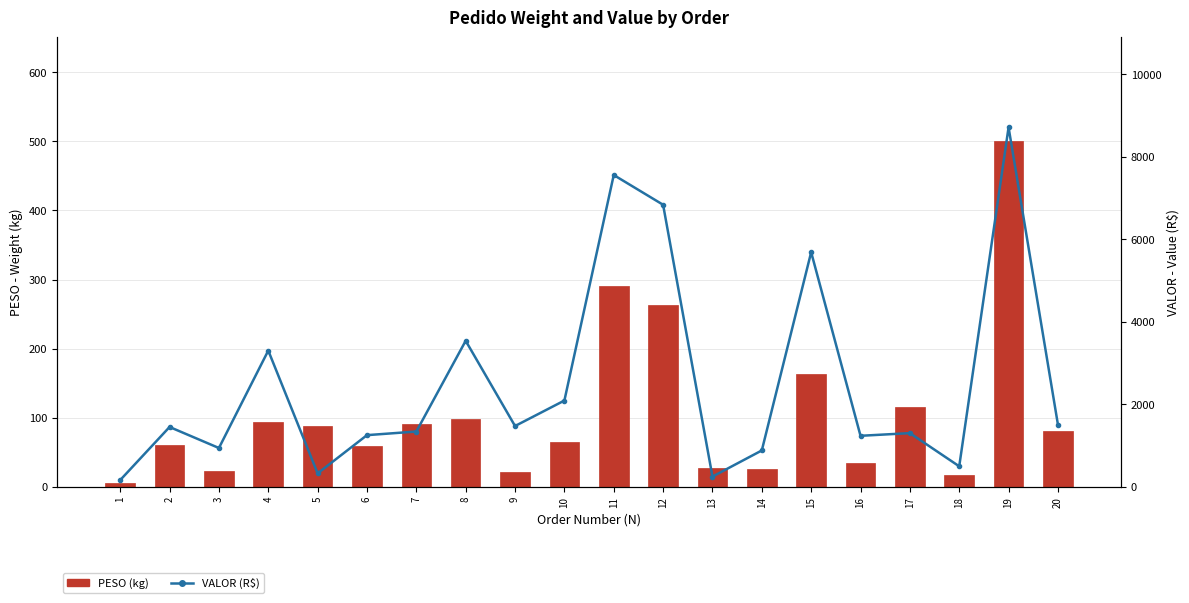

Rank the series by their average value, from lowest to highest.

PESO (kg), VALOR (R$)